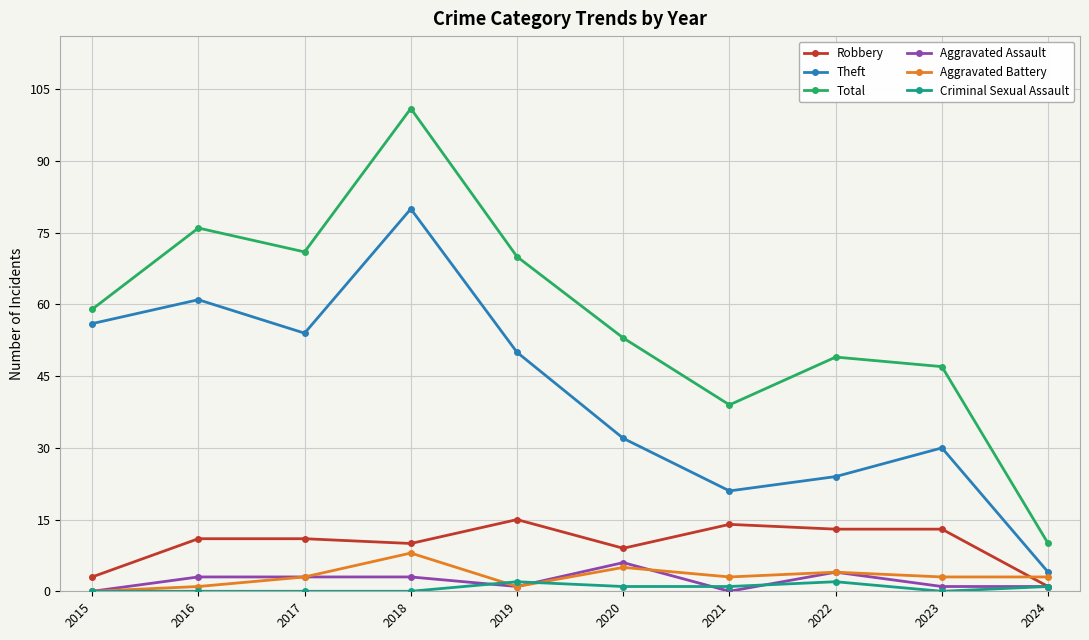

Read the Aggravated Assault value at 2018.

3